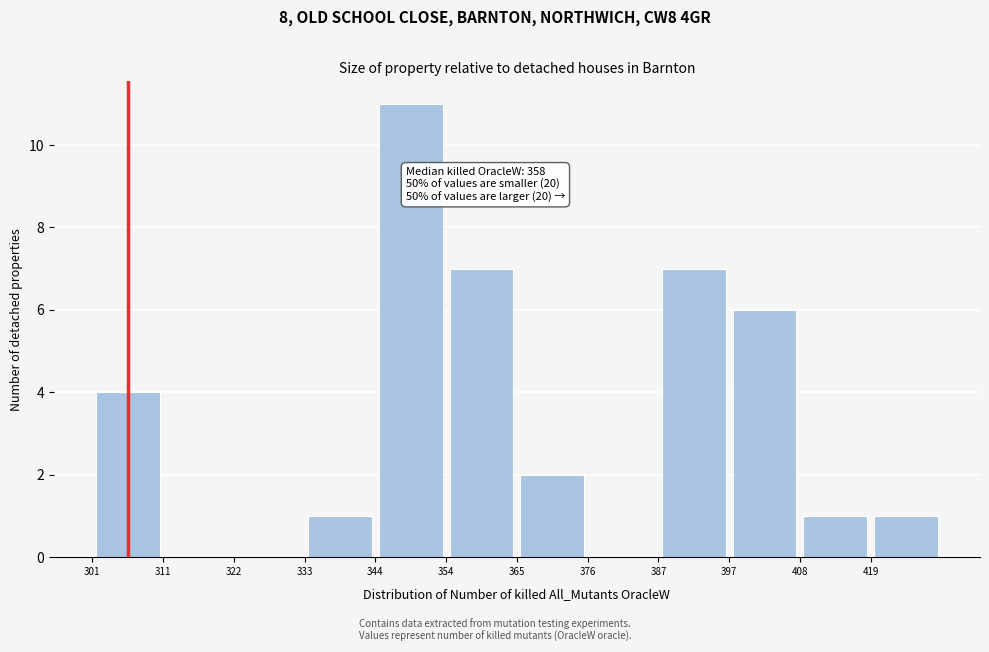

Which range on the x-axis has the tallest bar?

344 to 354